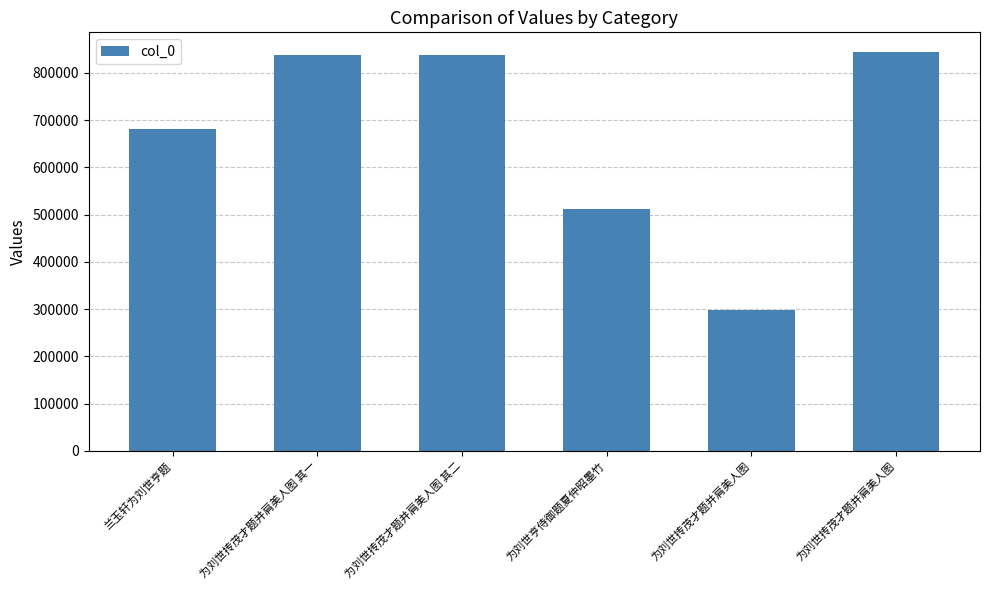

Reading right to left, extract all data points from this chart.

843784	297285	512100	838233	838232	681528